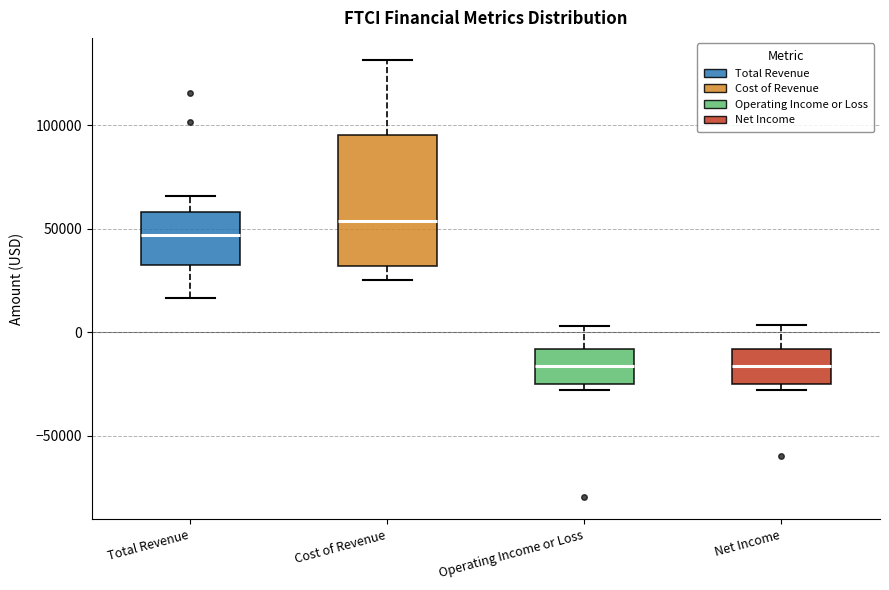

Comparing the boxes themselves (not the whiskers), which one is the tallest?

Cost of Revenue